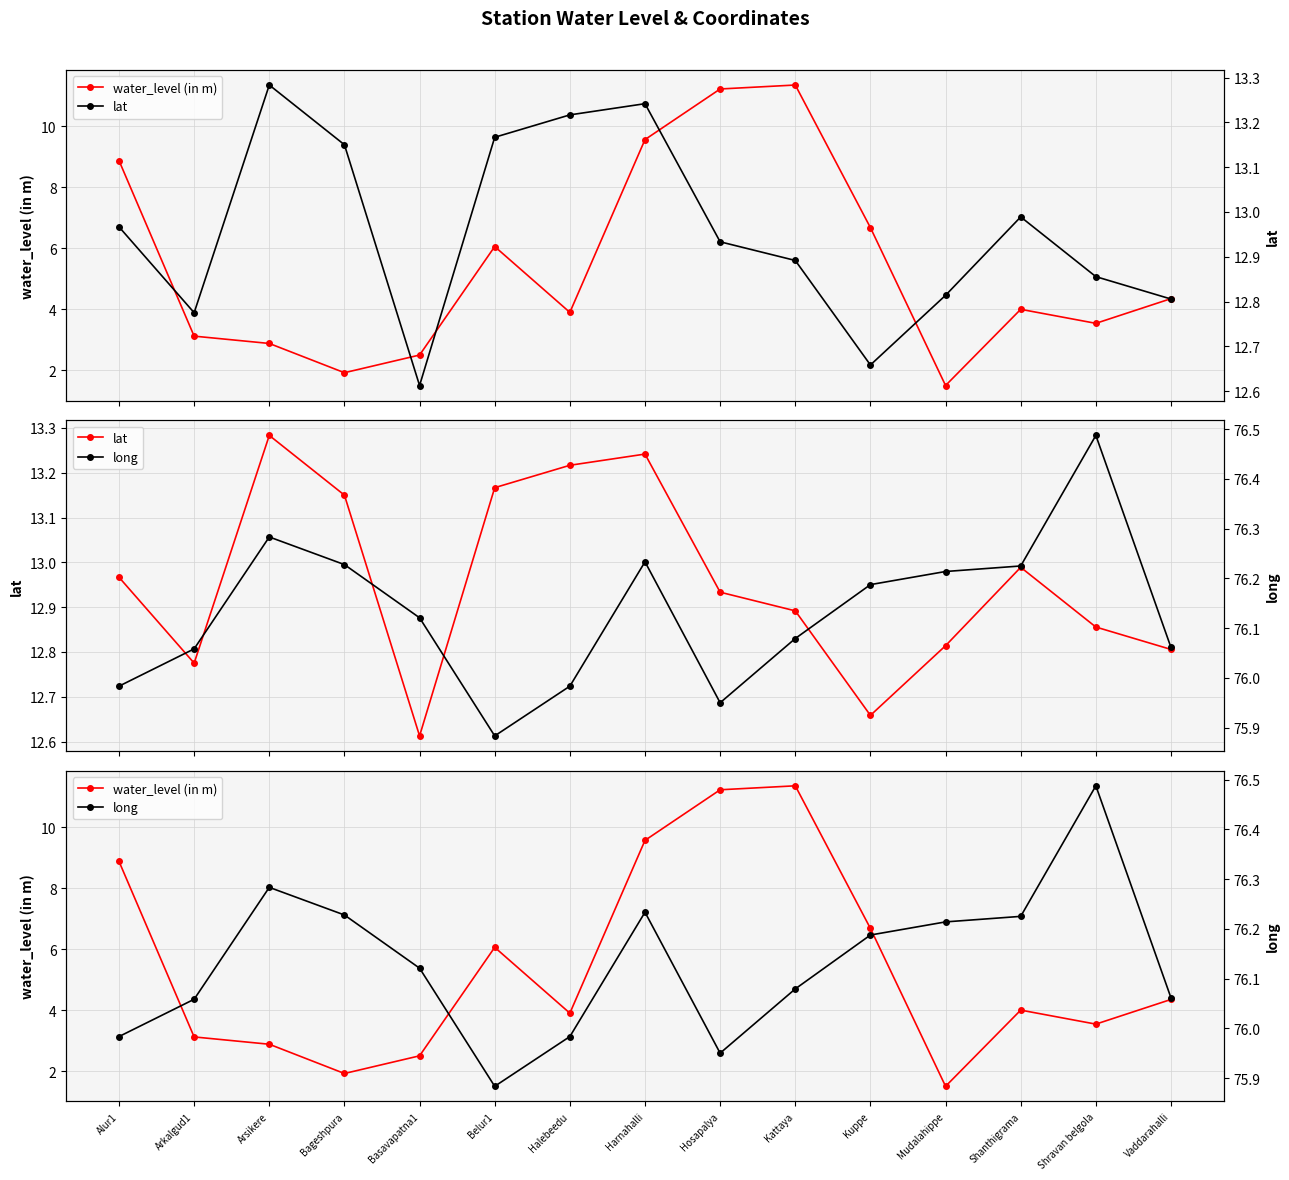

True or false: water_level (in m) and lat cross at least once.

False